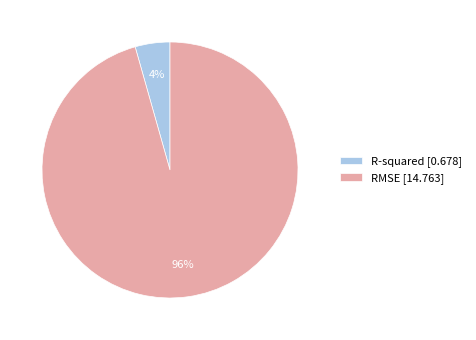

Count the number of slices in the pie.

2